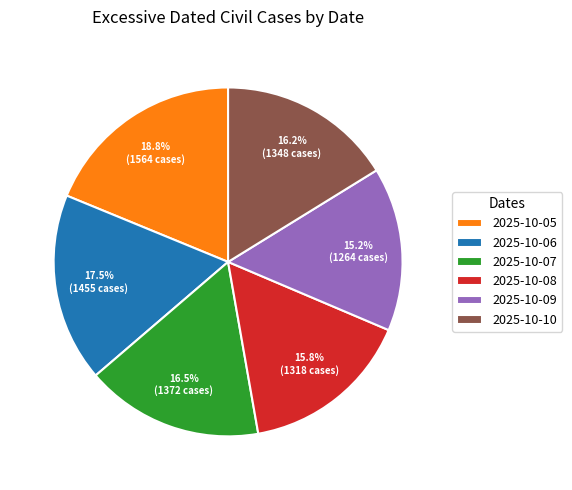

How many slices are in this pie chart?

6